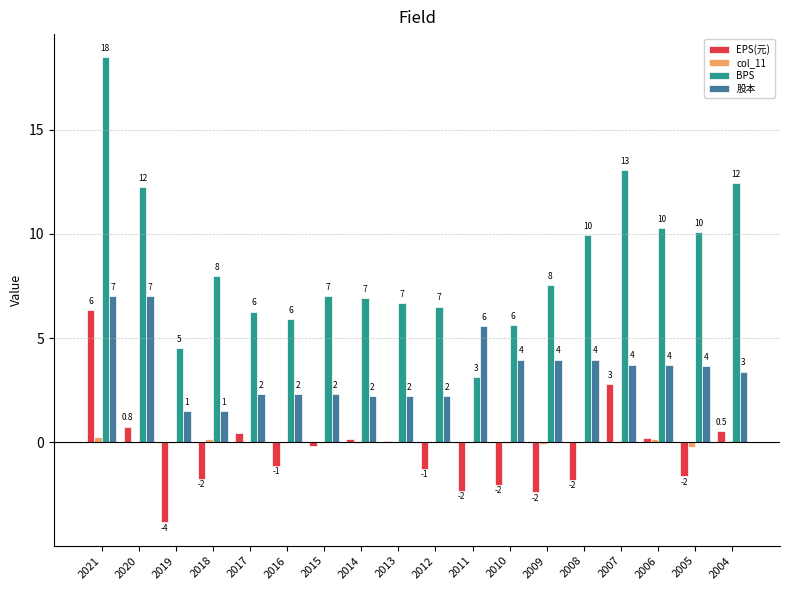

Are the bars grouped side by side (vs. stacked)?

Yes